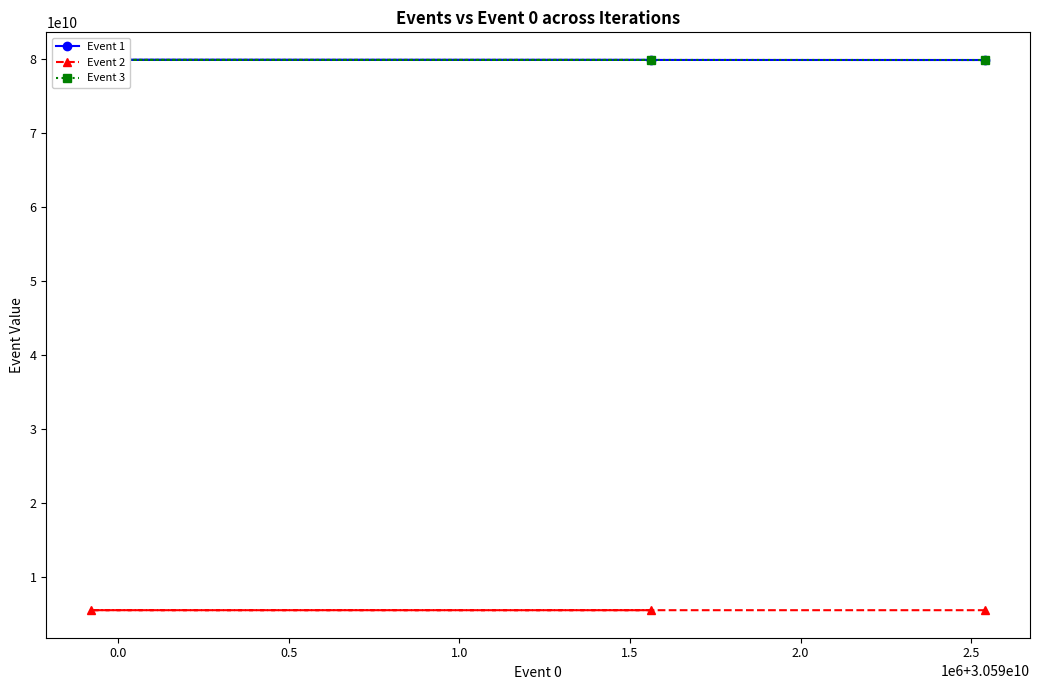

Rank the series at −0.5 from highest to lowest value.

Event 1, Event 3, Event 2